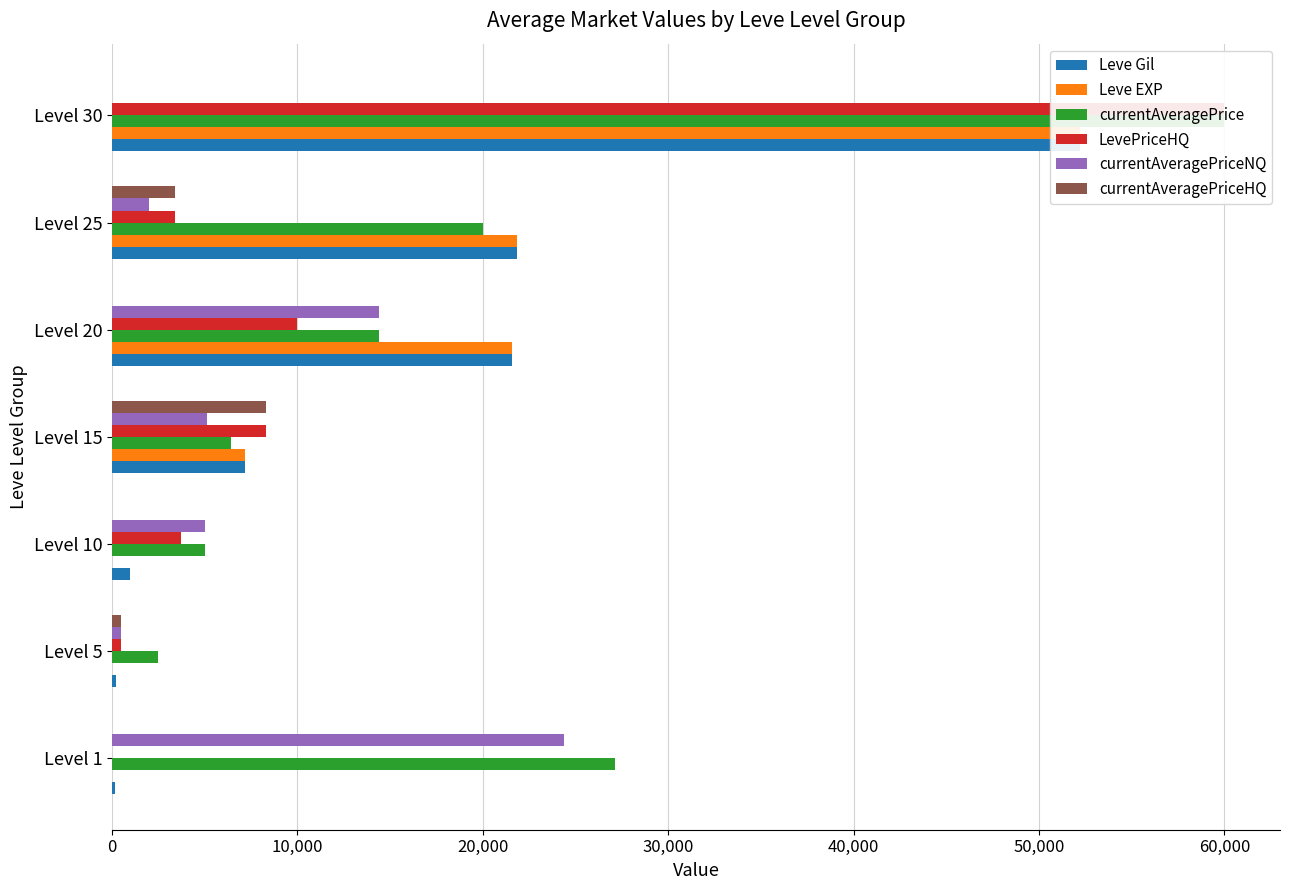

What is the spread (max minus min) of values at Level 25?

19847